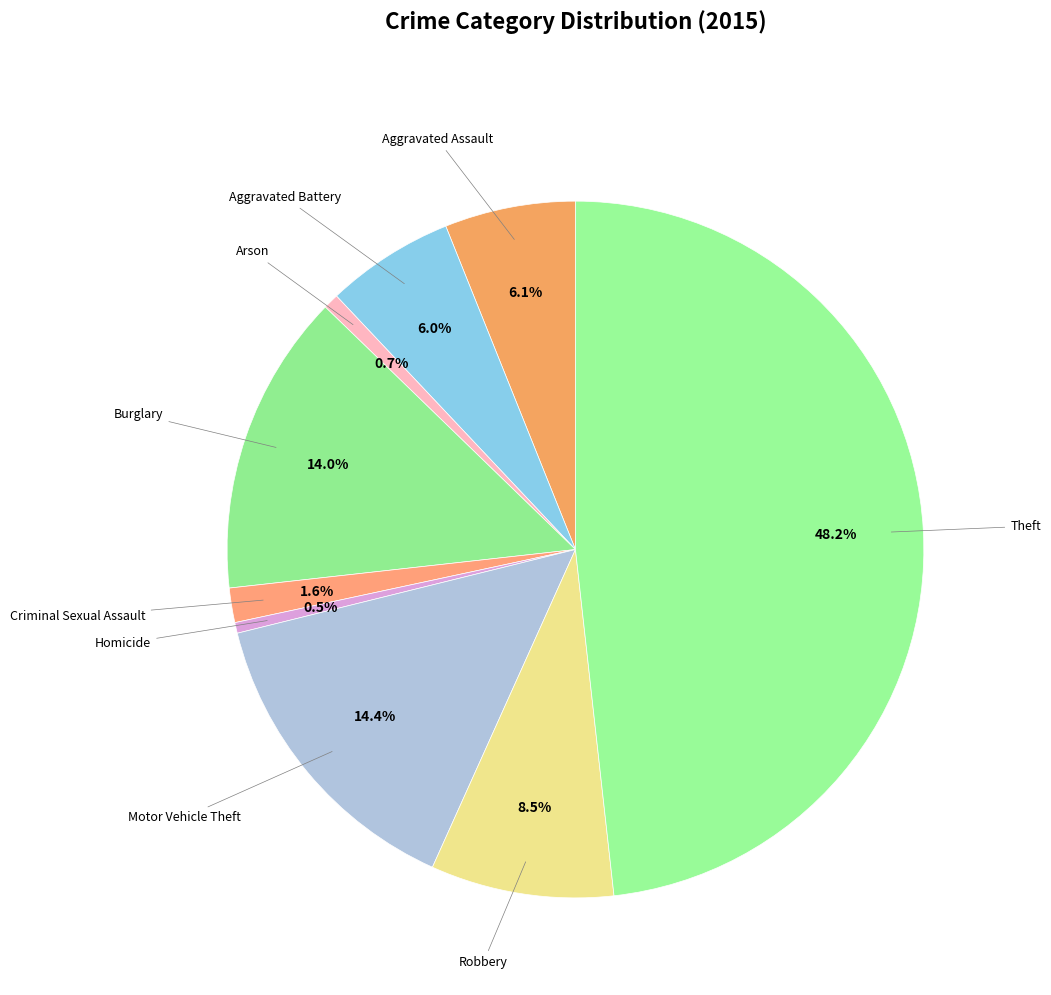

What is the smallest slice in the pie chart?

Homicide